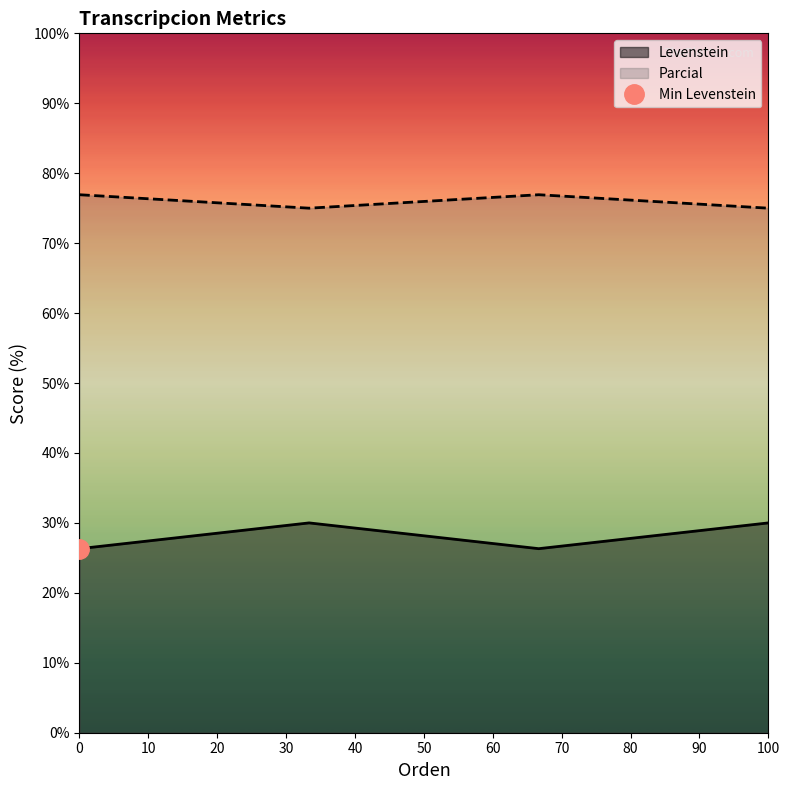

Count the number of categories in the chart.

4